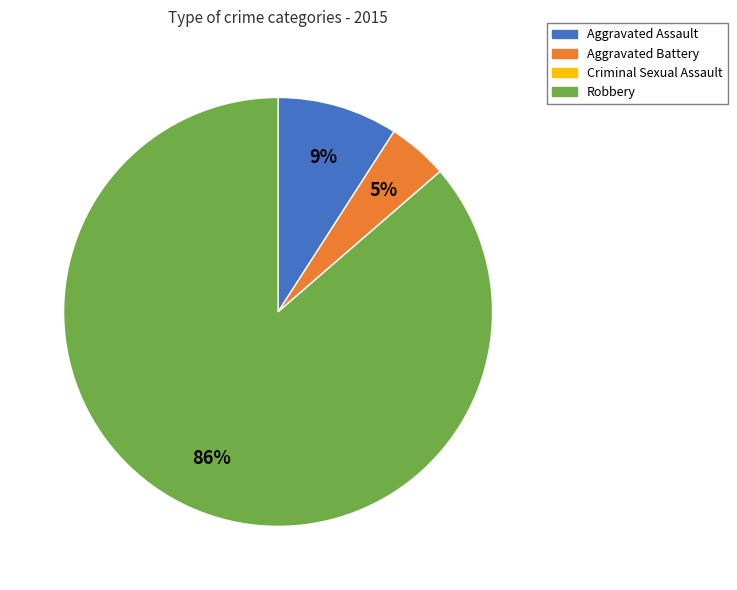

True or false: Aggravated Battery accounts for 5% of the total.

True